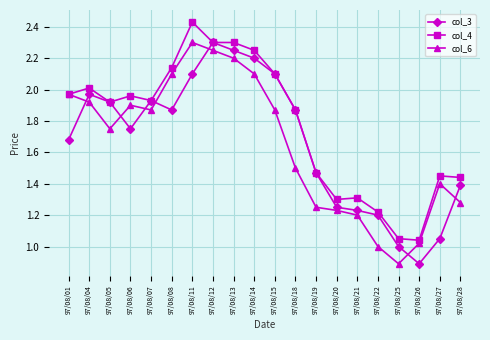

What is the maximum value for col_6?

2.3